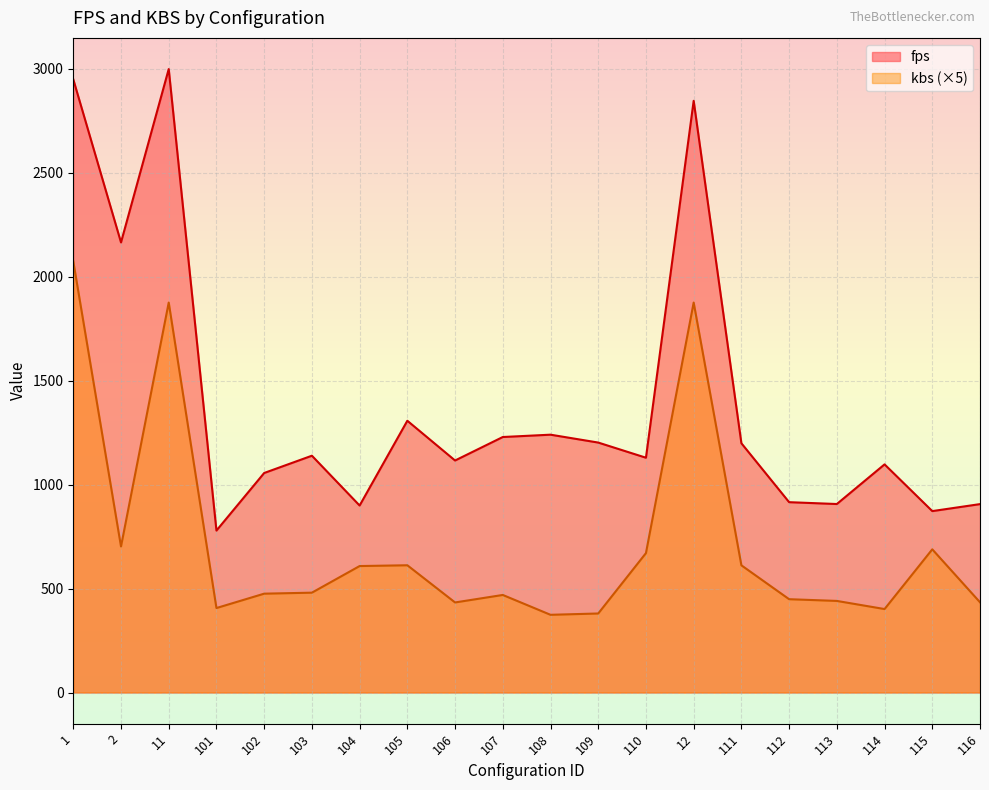

How many lines are shown in the chart?

2